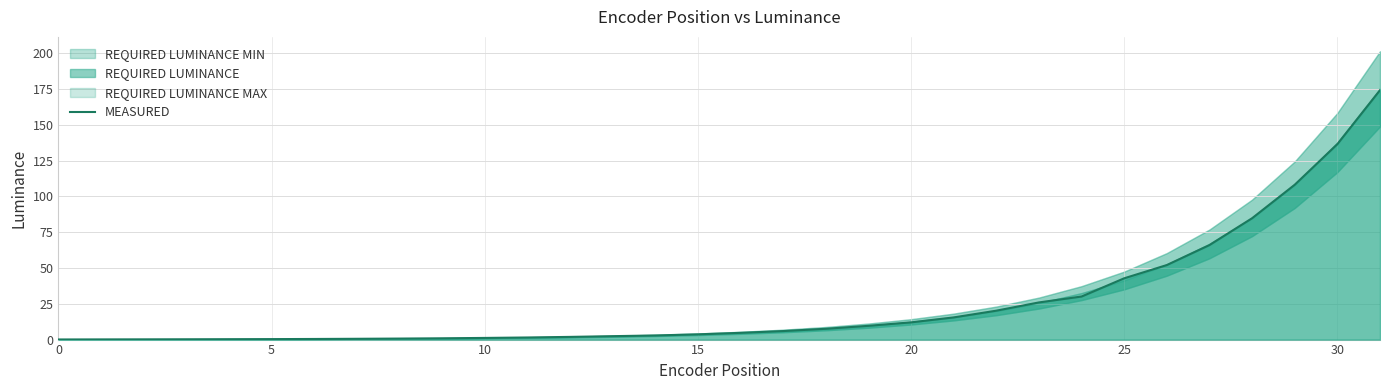

Which label corresponds to the largest value in the chart?

31